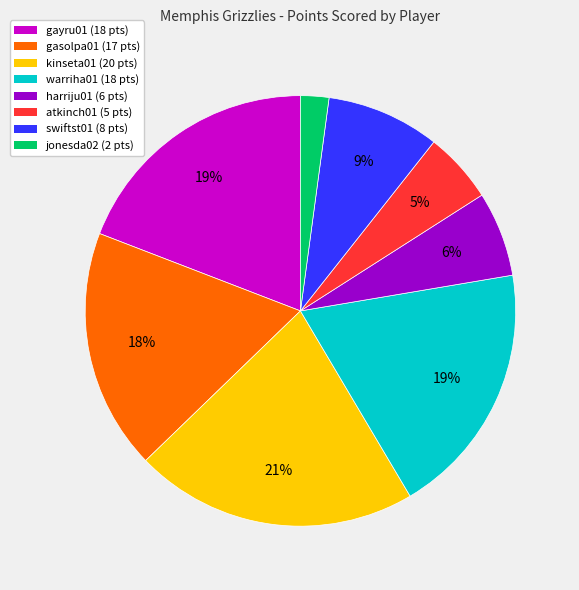

How many segments does this pie chart have?

8